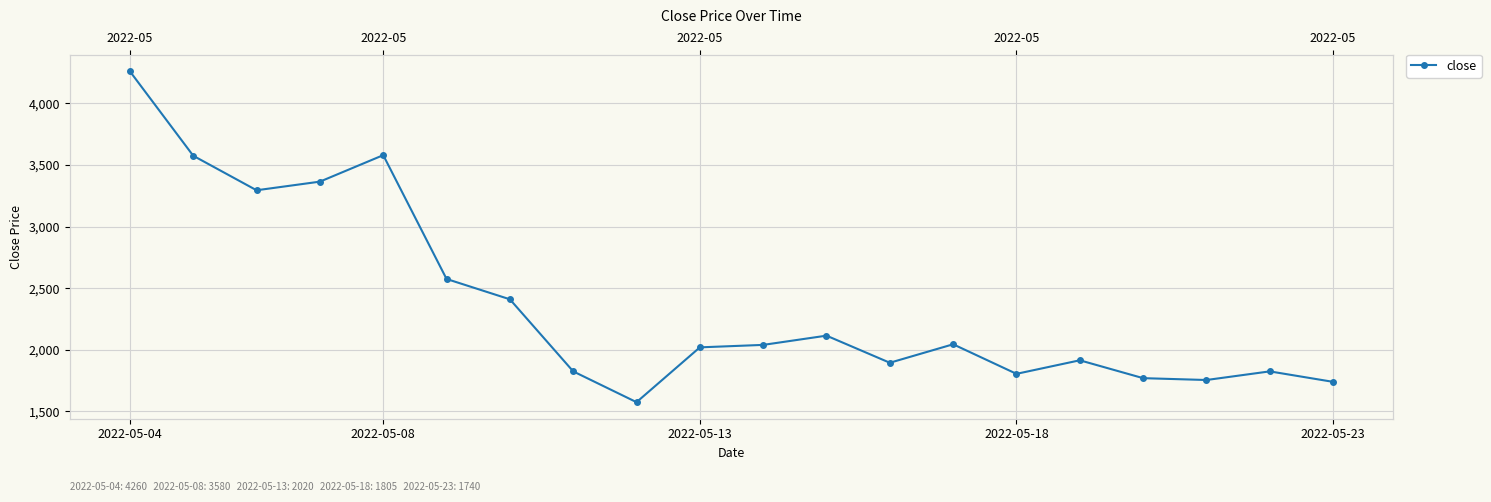

What is the difference between the maximum and minimum values?

2685